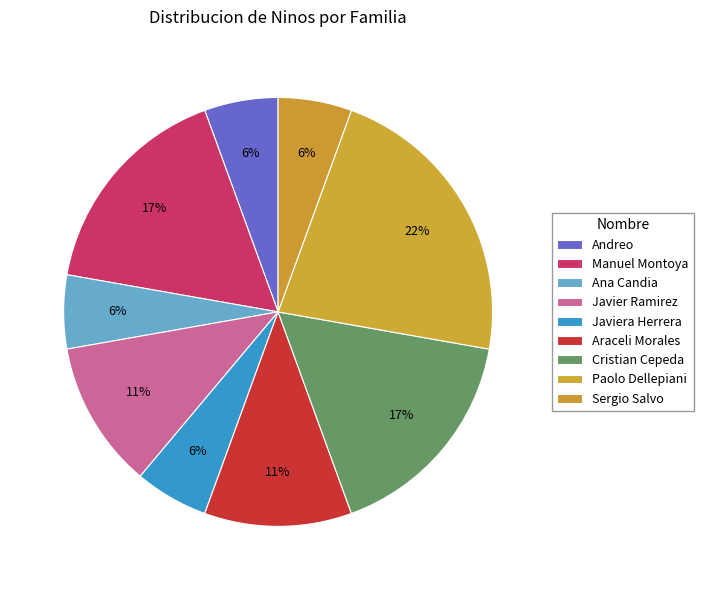

Count the number of slices in the pie.

9